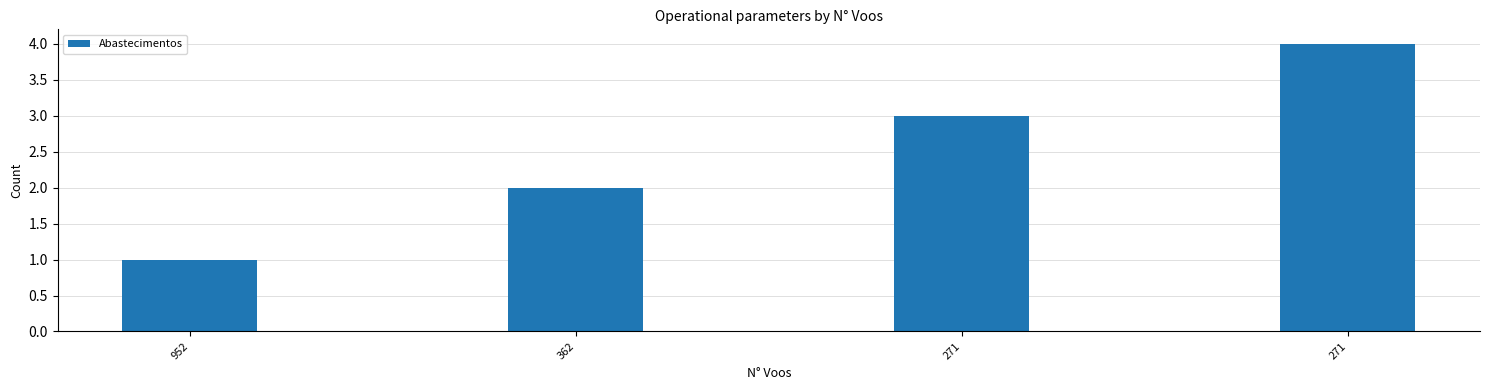

Between 271 and 271, which is larger?

271